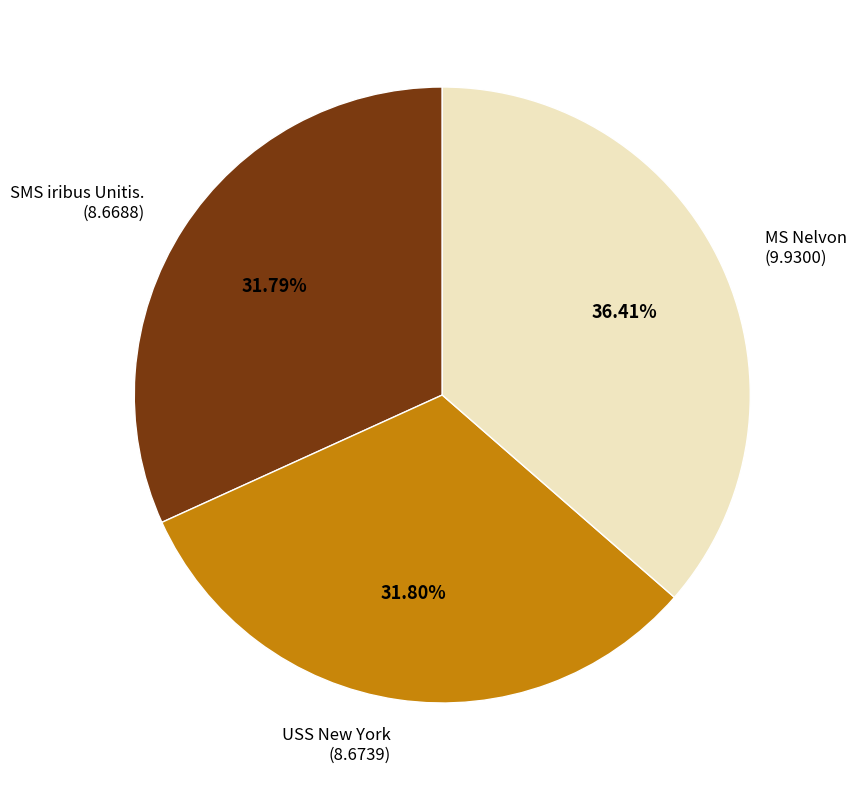

Is there a majority slice in this chart?

No